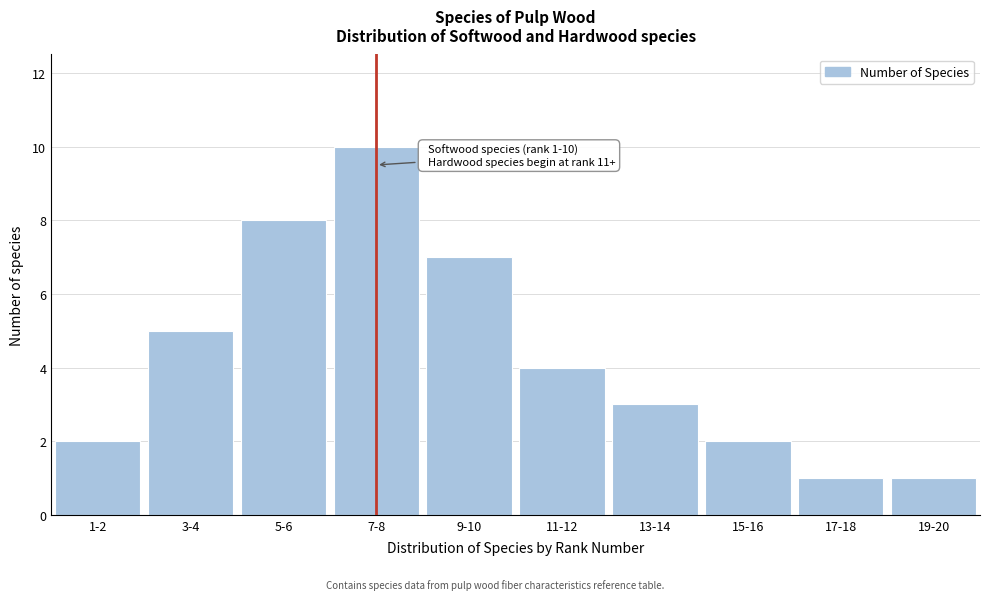

Reading right to left, what are all the values shown in this chart?

1	1	2	3	4	7	10	8	5	2